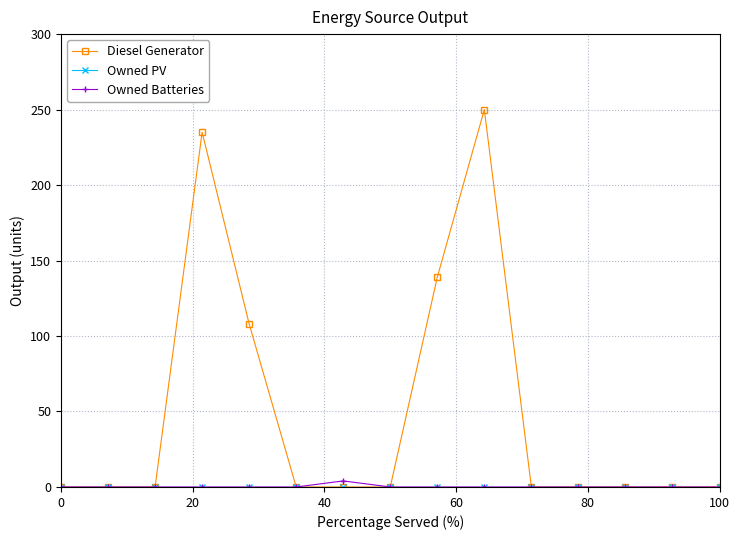

Which series has the widest spread of values?

Diesel Generator